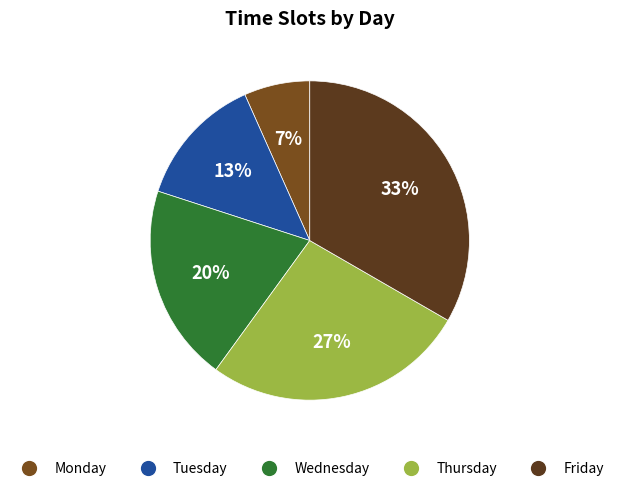

Count the number of slices in the pie.

5